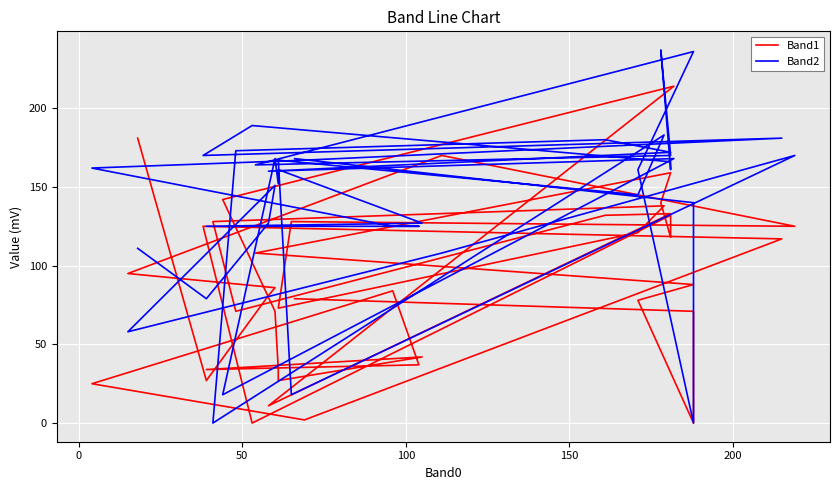

Reading left to right, what are all the values shown in this chart?

Band1: 79	71	0	78	88	108	159	140	118	132	0	125	117	2	25	84	37	34	42	27	34	71	142	214	11	133	132	71	128	138	121	73	128	125	170	95	86	81	27	181
Band2: 168	140	0	161	236	164	170	237	161	166	189	170	181	167	162	125	125	125	127	161	152	168	18	168	160	172	180	173	0	183	145	167	18	170	108	58	151	127	79	111